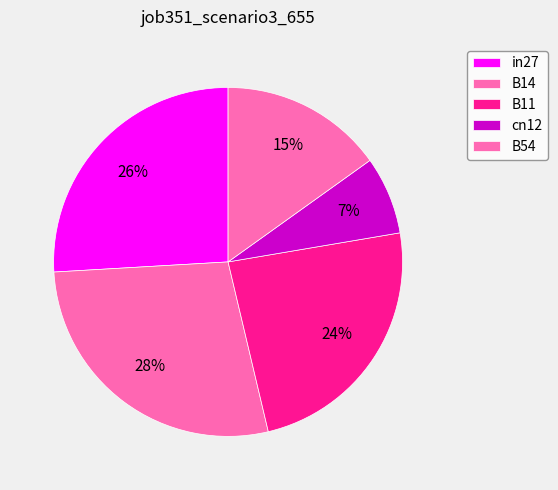

Is it true that in27 is 26% of the pie?

True